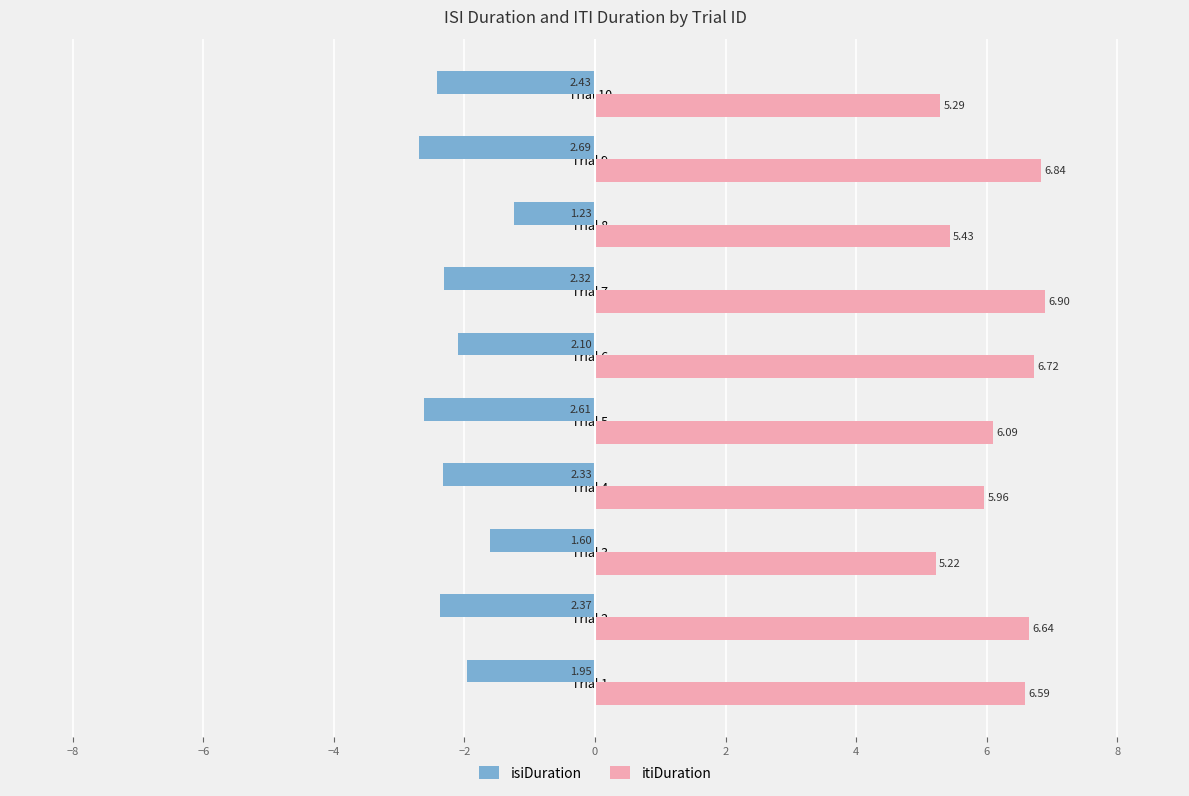

Is the value of itiDuration at Trial 6 greater than the value of isiDuration at Trial 1?

Yes